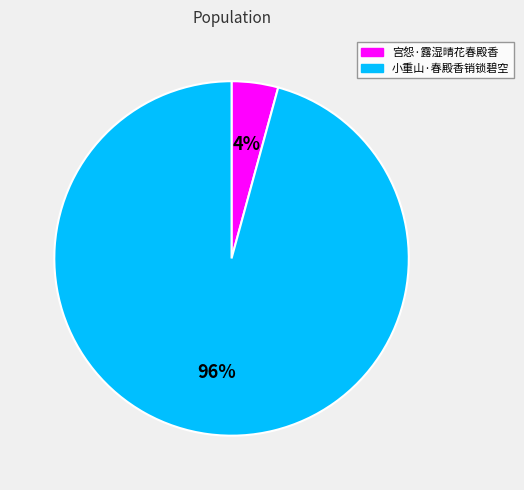

Count the number of slices in the pie.

2